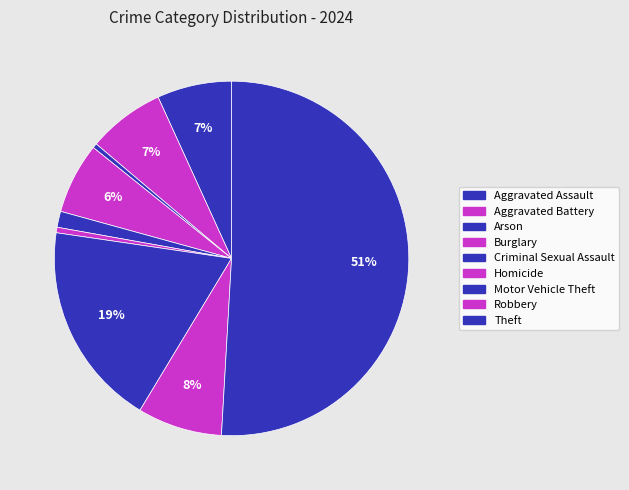

What is the change in value from Criminal Sexual Assault to Theft?

+46710